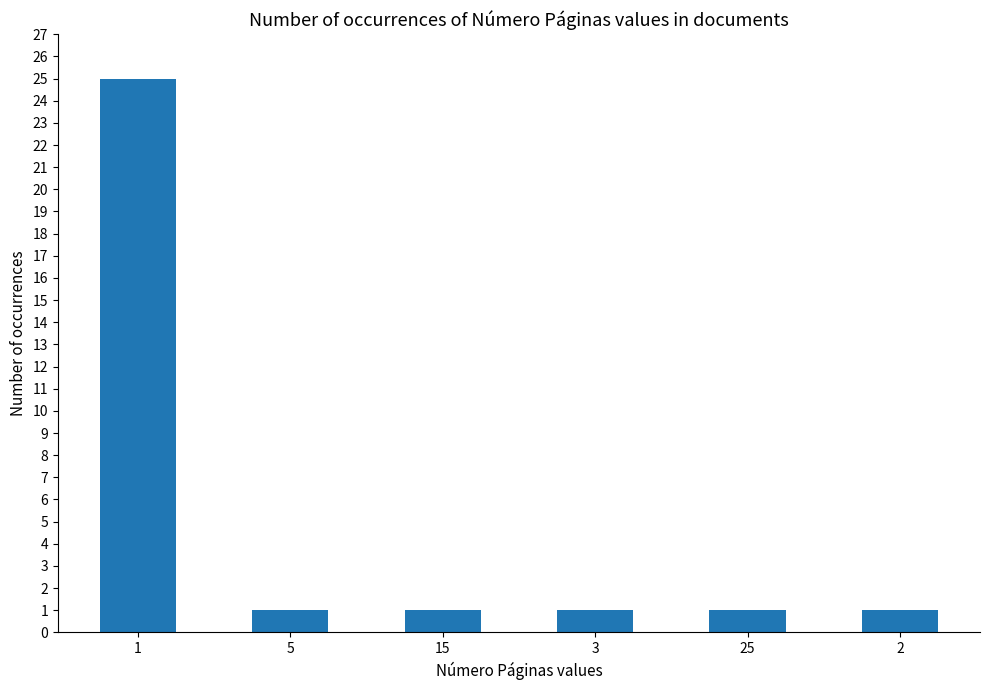

What position from the right is 25?

2